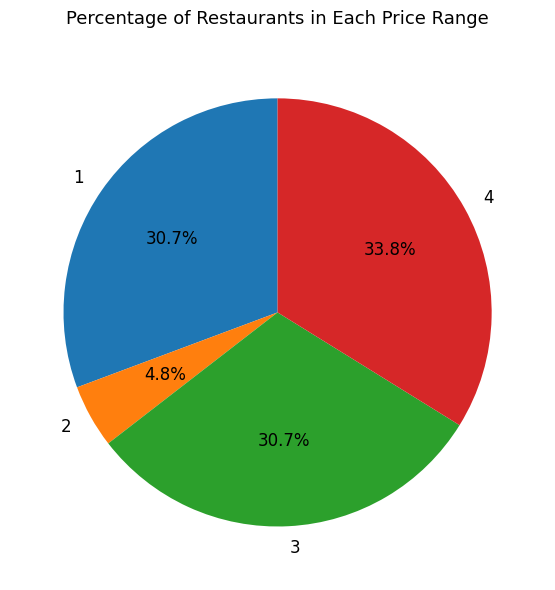

What is the total percentage of 3 and 2?

35.5%